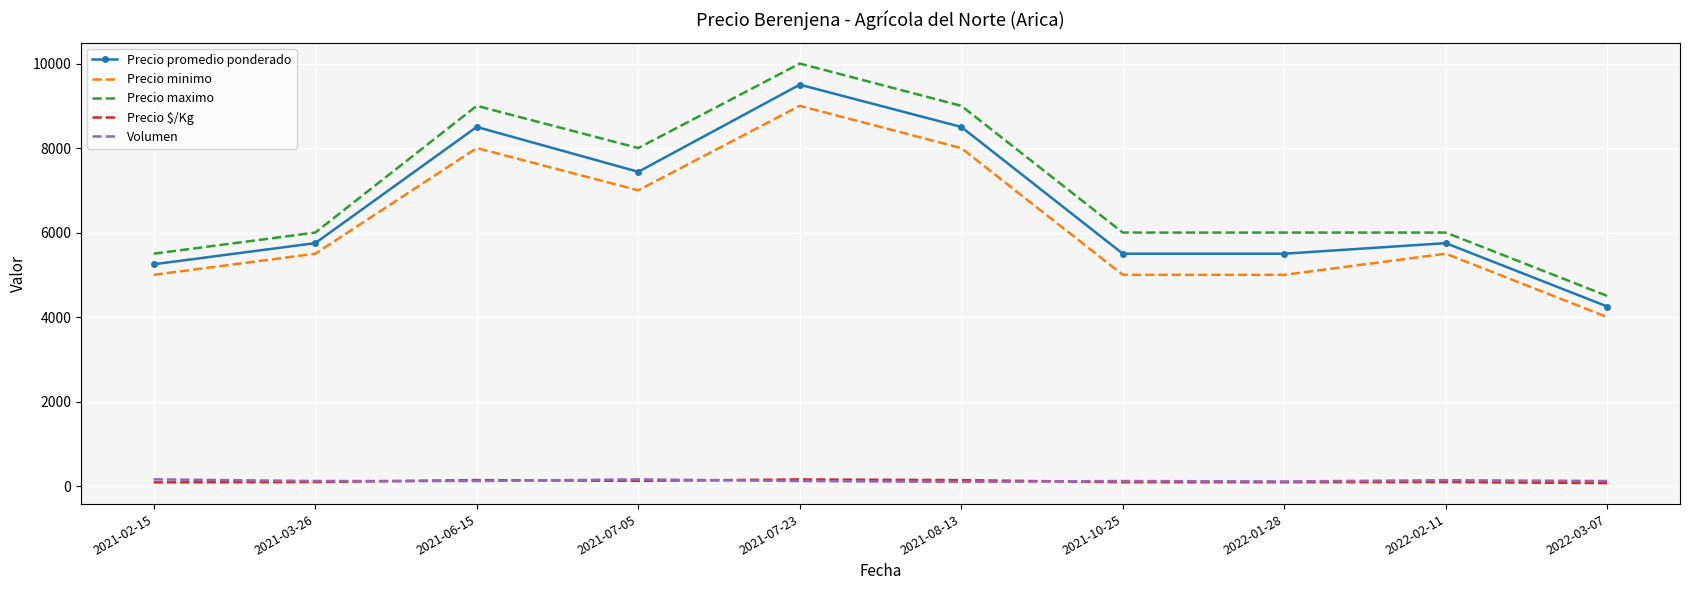

What is the sum of all Precio $/Kg values?

1101